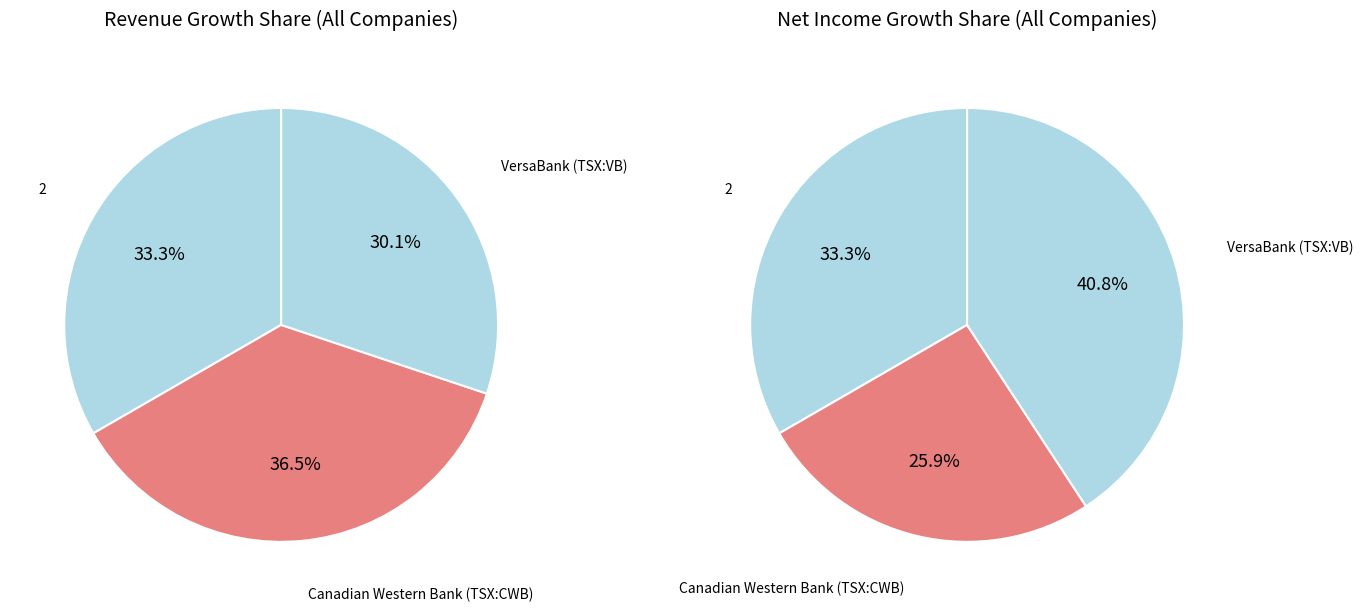

True or false: VersaBank (TSX:VB) accounts for 30% of the total.

True